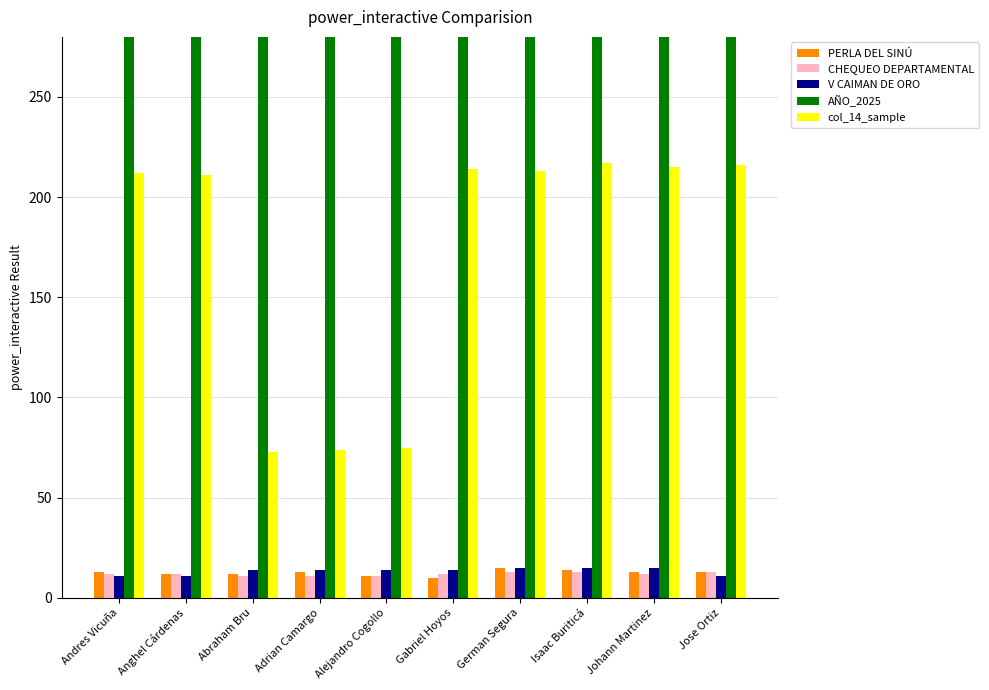

What is the value of the col_14_sample bar at the 9th from the left?

215